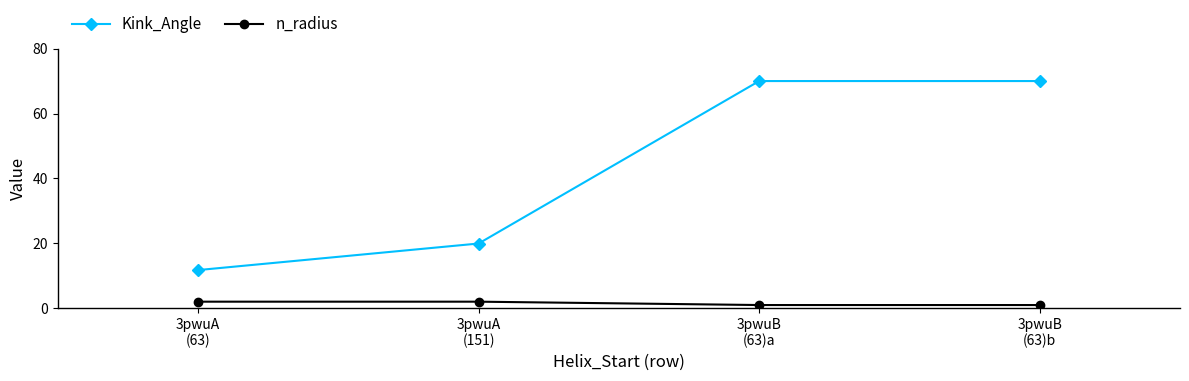

True or false: Kink_Angle has more than 2 interior local peaks.

False